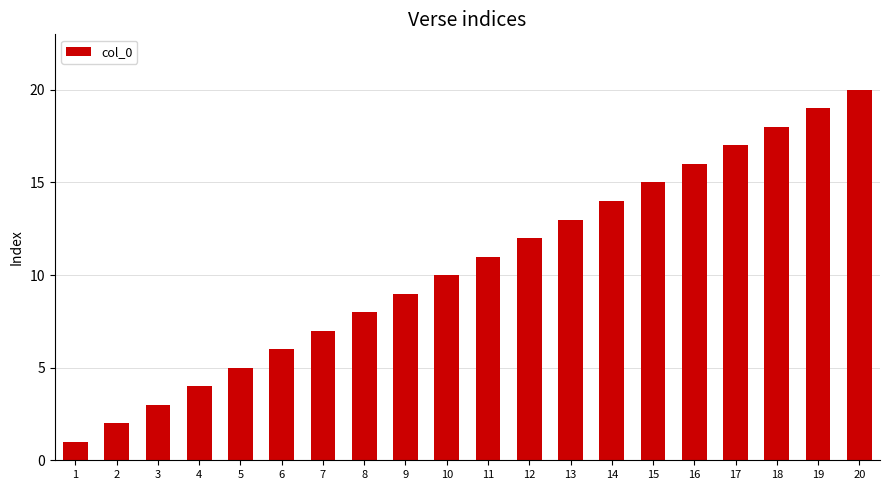

Which label corresponds to the smallest value in the chart?

1